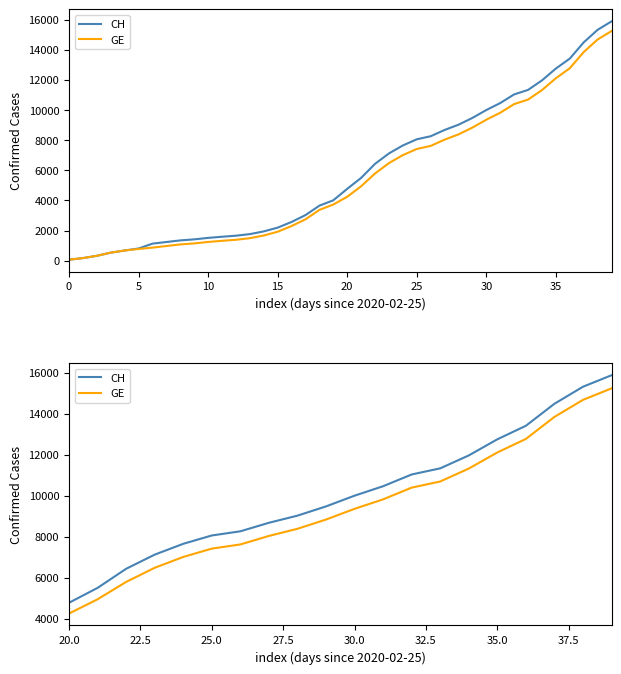

How many lines are shown in the chart?

2